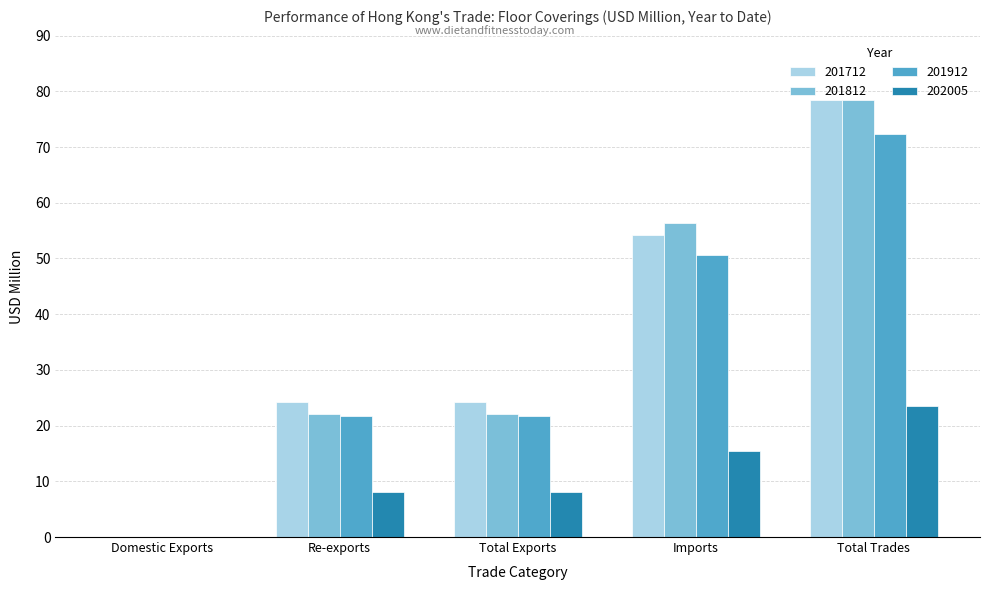

What is the sum of all 201712 values?

181.2